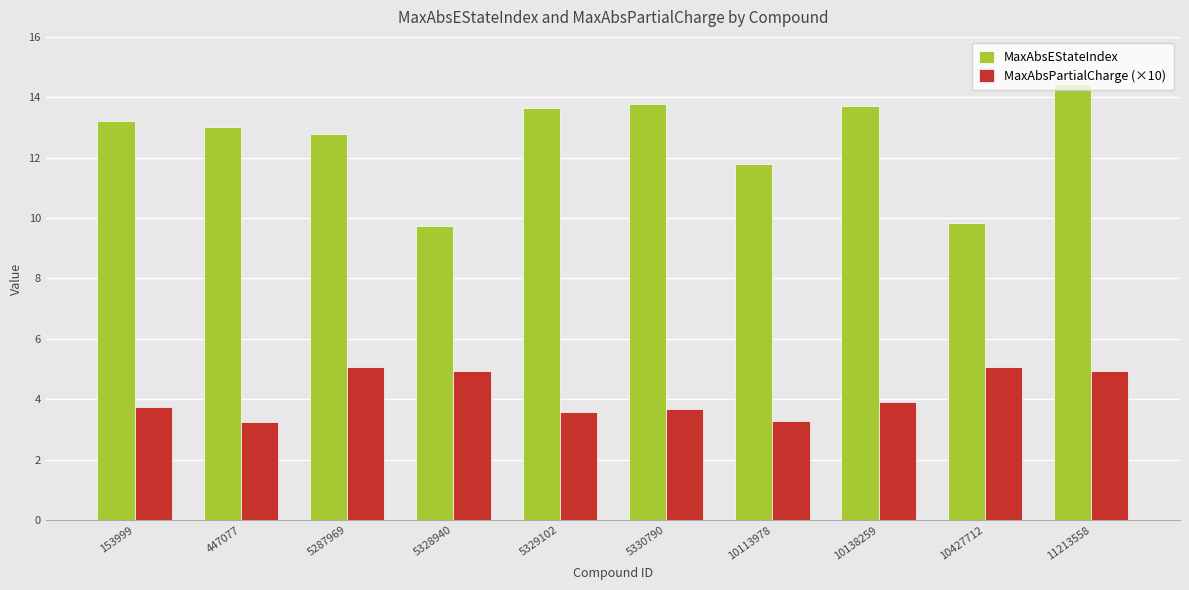

What are all the series names shown in the legend?

MaxAbsEStateIndex, MaxAbsPartialCharge (×10)